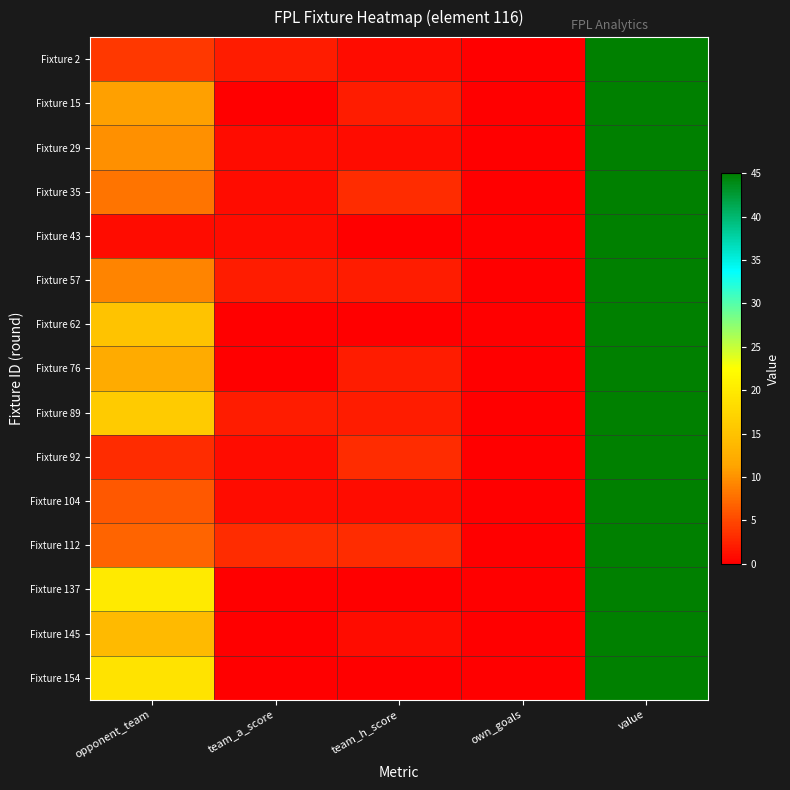

Which has a higher value, team_a_score or value?

value